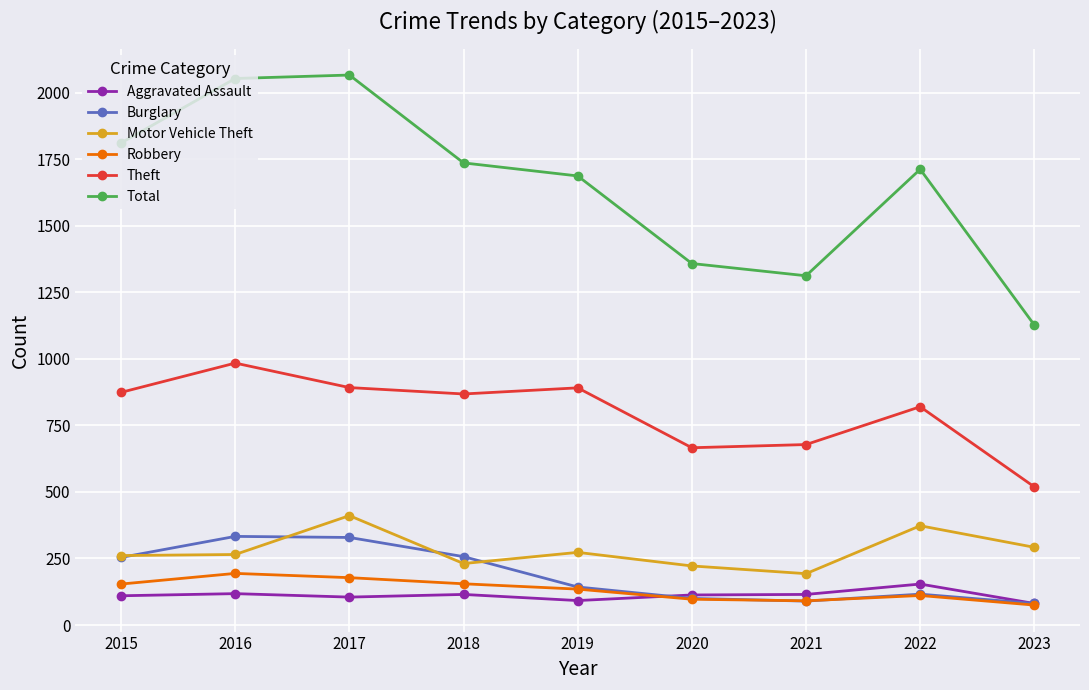

True or false: Burglary has a value of 81 at 2023.

True